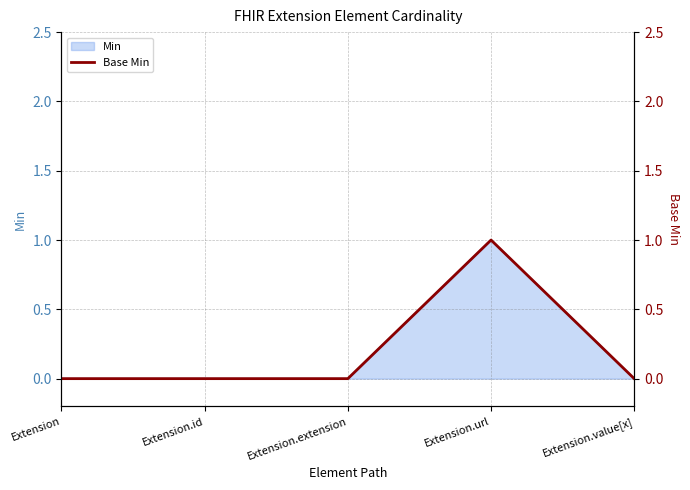

Rank the categories by value from highest to lowest.

Extension.url, Extension, Extension.id, Extension.extension, Extension.value[x]